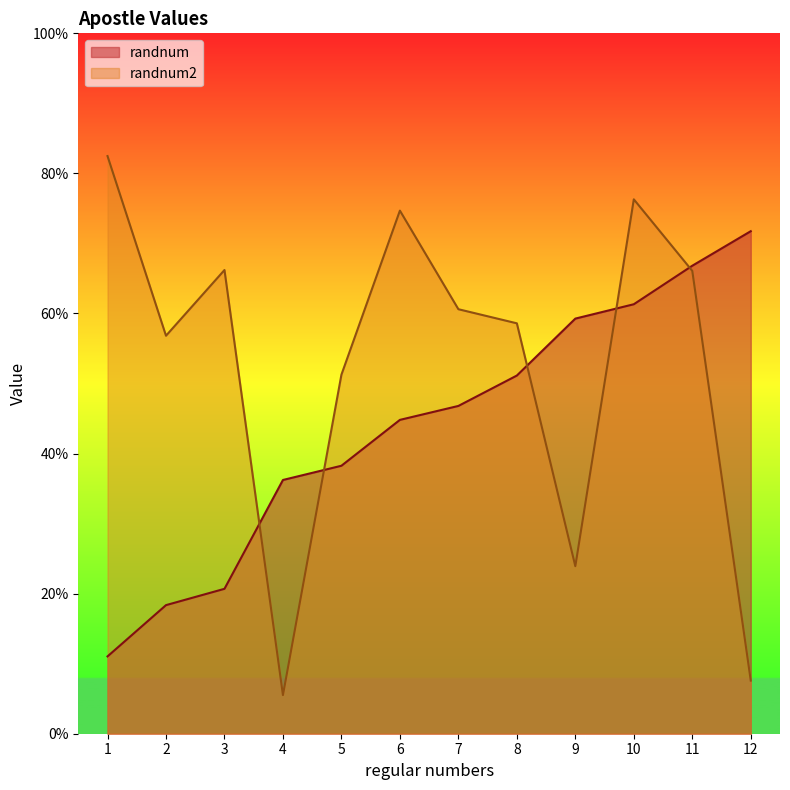

Between which two adjacent categories do randnum and randnum2 first intersect?

3 and 4